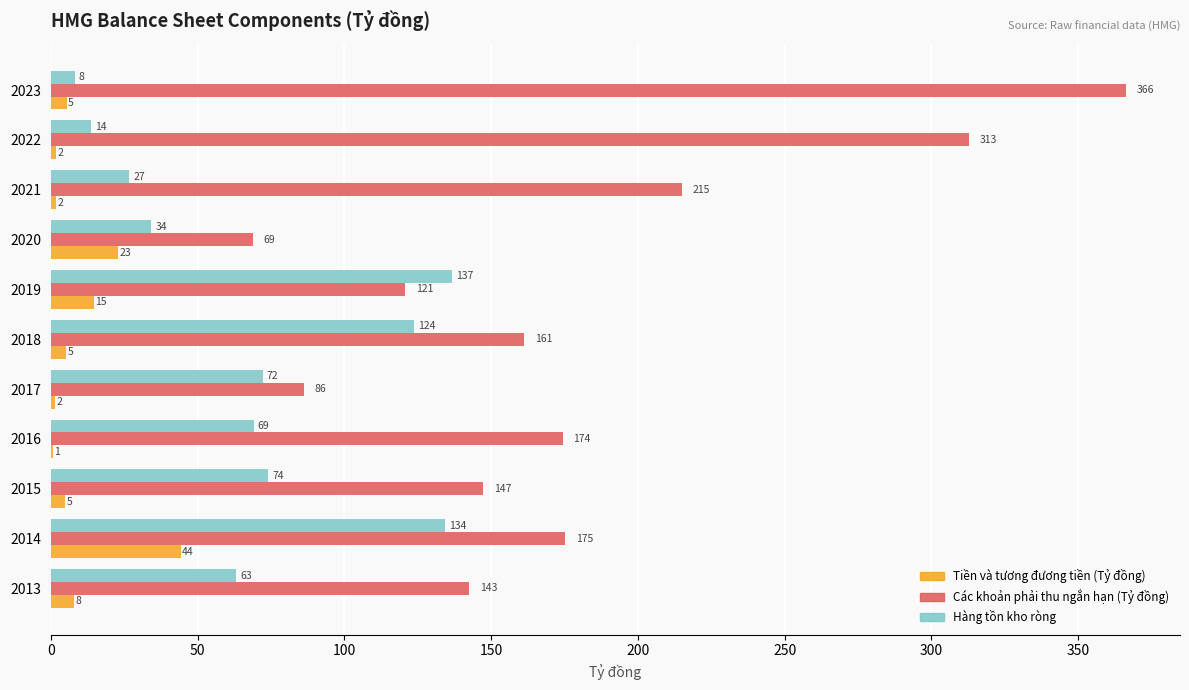

At which label does Hàng tồn kho ròng reach its peak?

2019